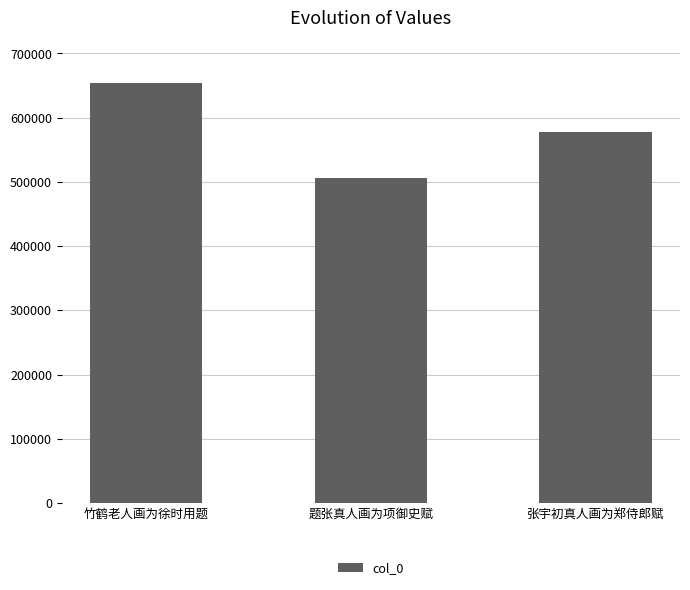

What is the approximate value at 竹鹤老人画为徐时用题?

653441